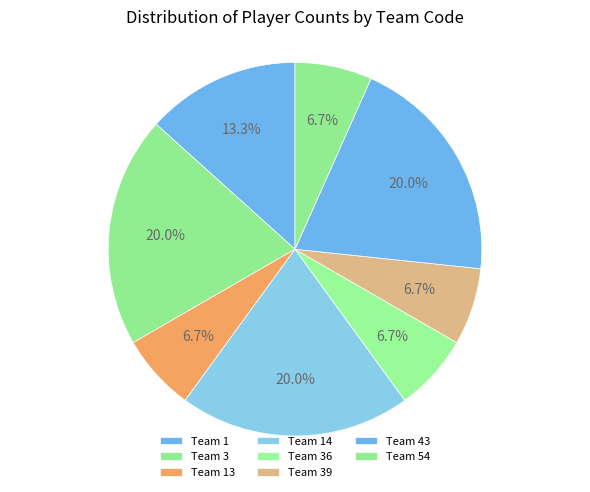

How many slices are in this pie chart?

8